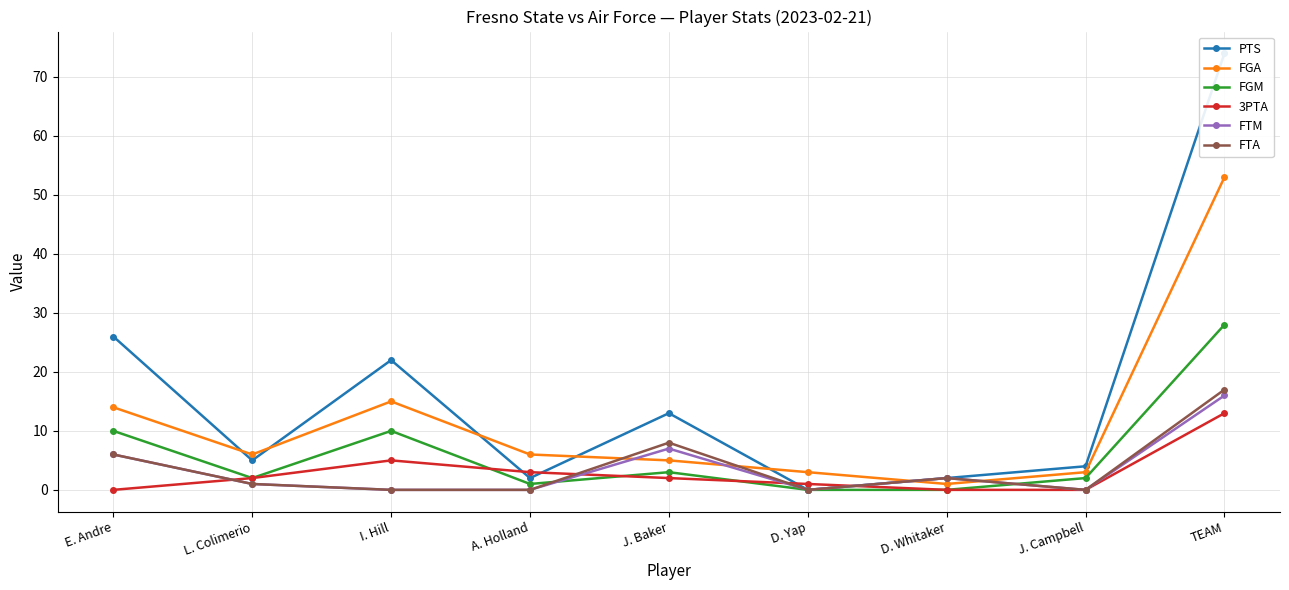

At how many categories does at least one series exceed 64?

1